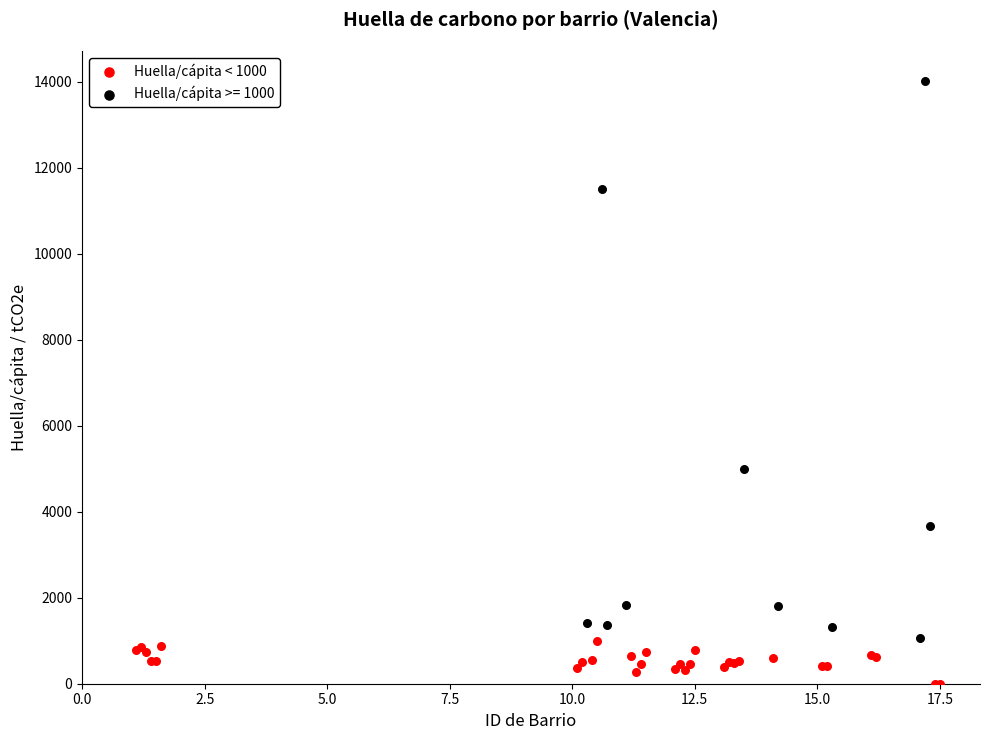

Which series has the widest spread of Y values?

Huella/cápita >= 1000